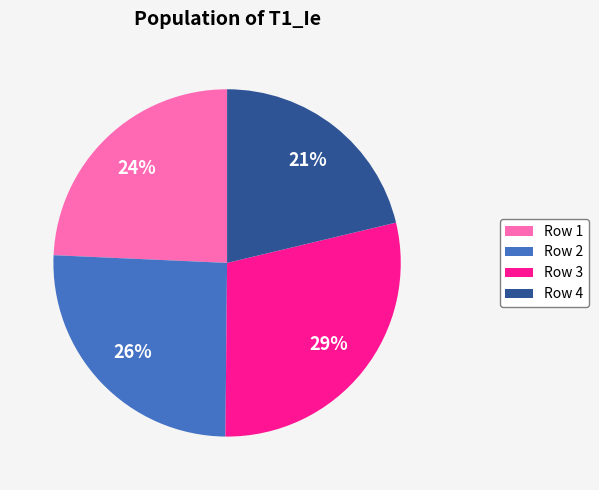

True or false: Row 3 accounts for 29% of the total.

True